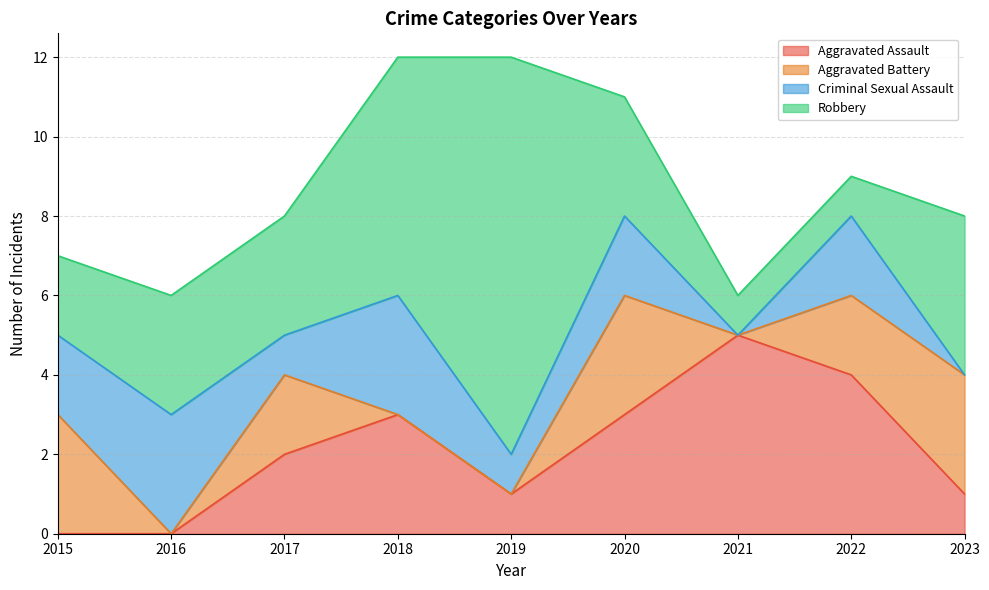

Which series has the widest spread of values?

Robbery